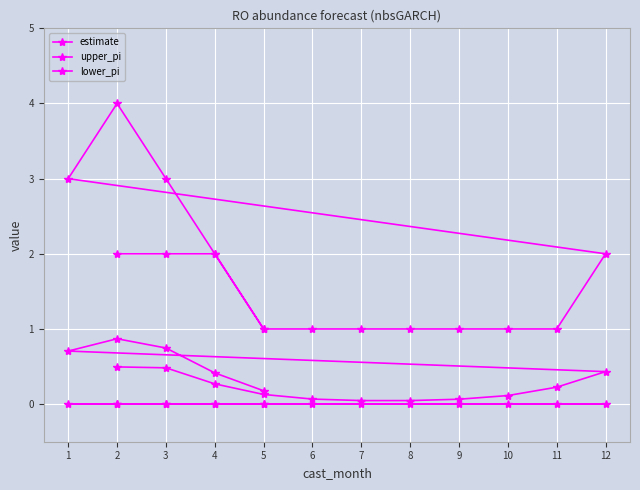

True or false: upper_pi and estimate intersect in this chart.

False